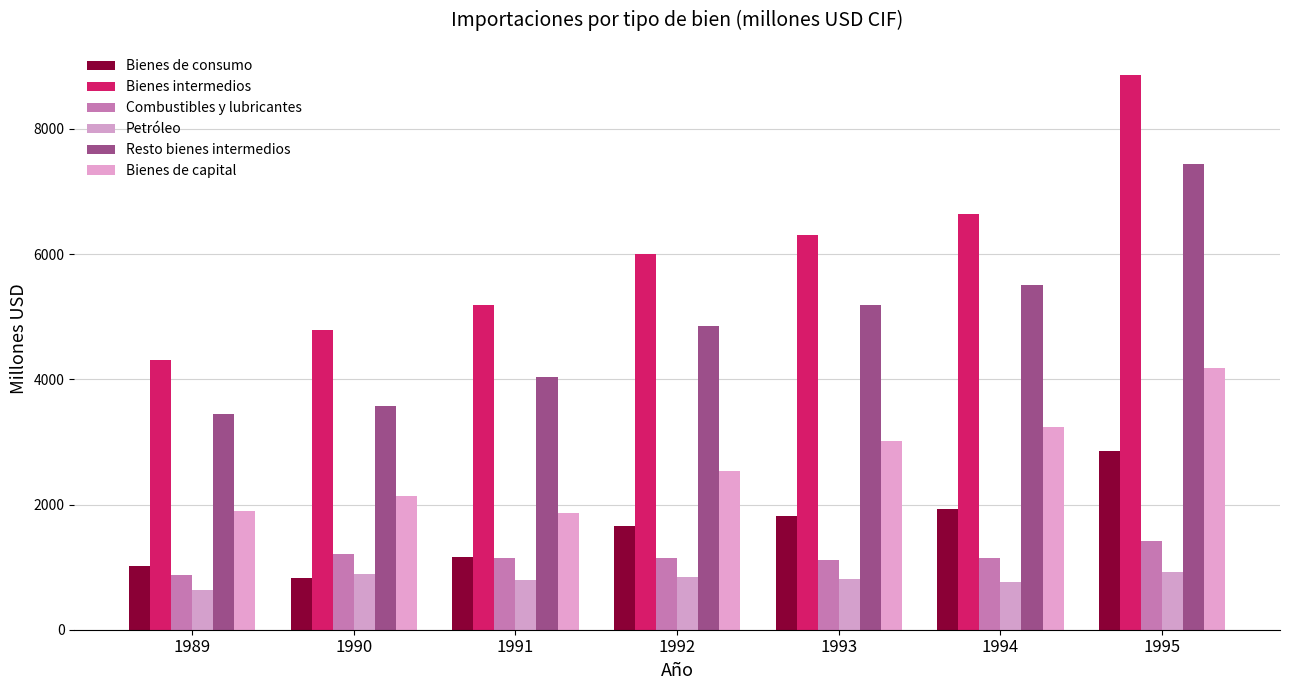

What is the difference between the Resto bienes intermedios values at 1990 and 1995?

3867